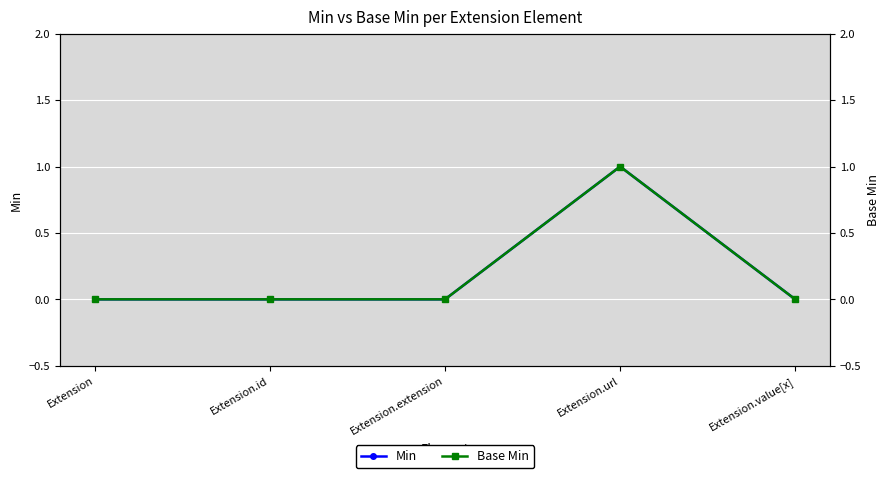

What is the maximum value shown in the chart?

1